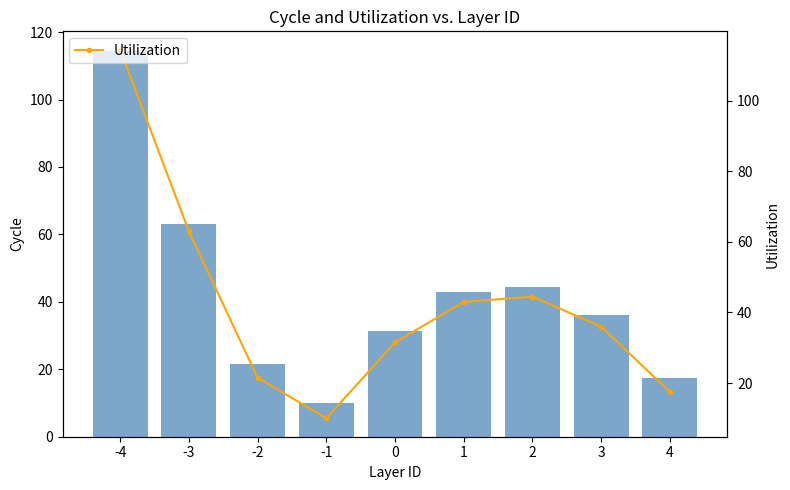

Between -1 and -4, which is larger?

-4